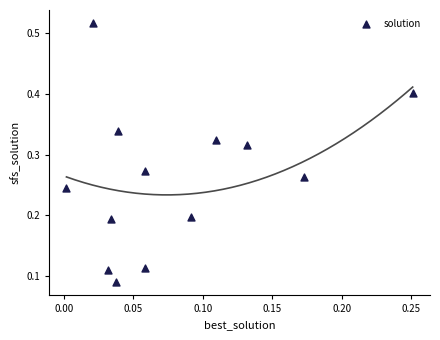

What is the range of Y values (max minus min)?

0.4